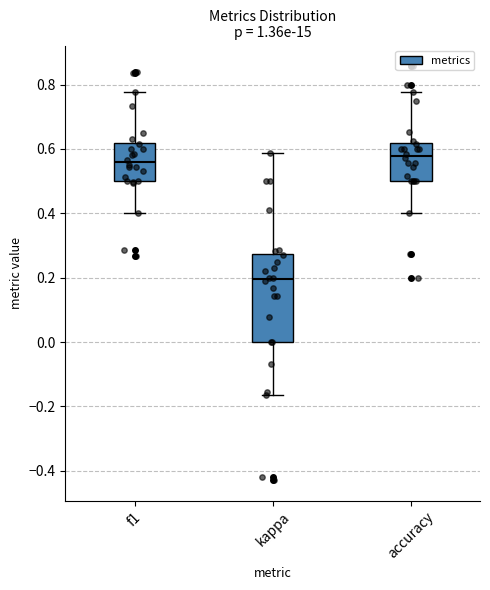

Where does the lower whisker of the box for f1 end on the y-axis? The values are not printed on the chart, so give them approximately, as read against the axis.

0.40